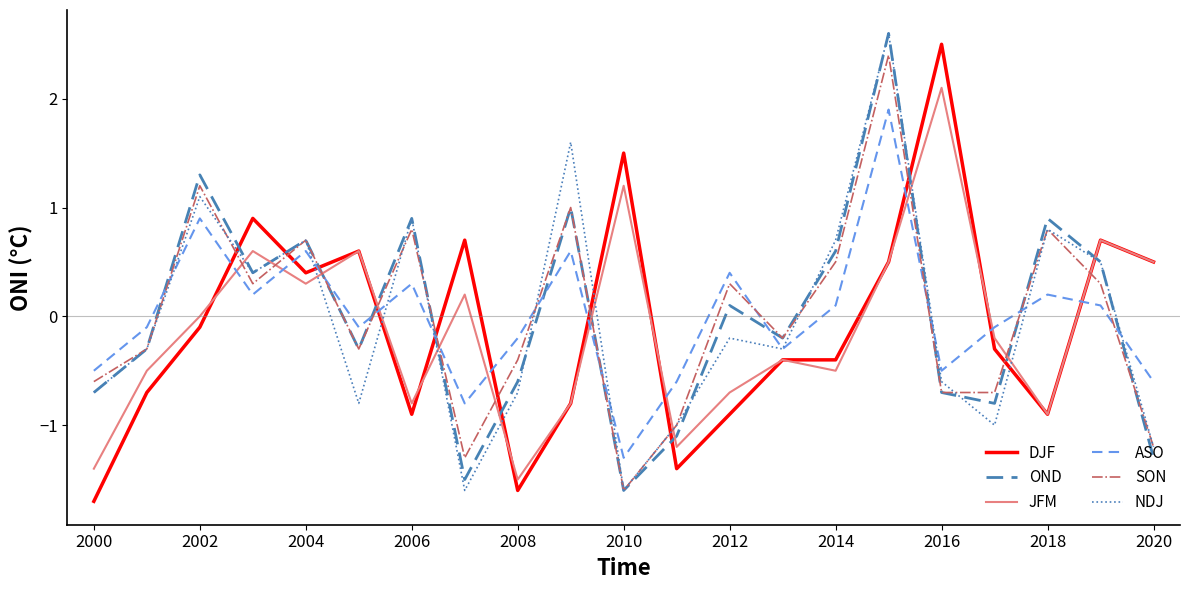

What is the maximum value for JFM?

2.1